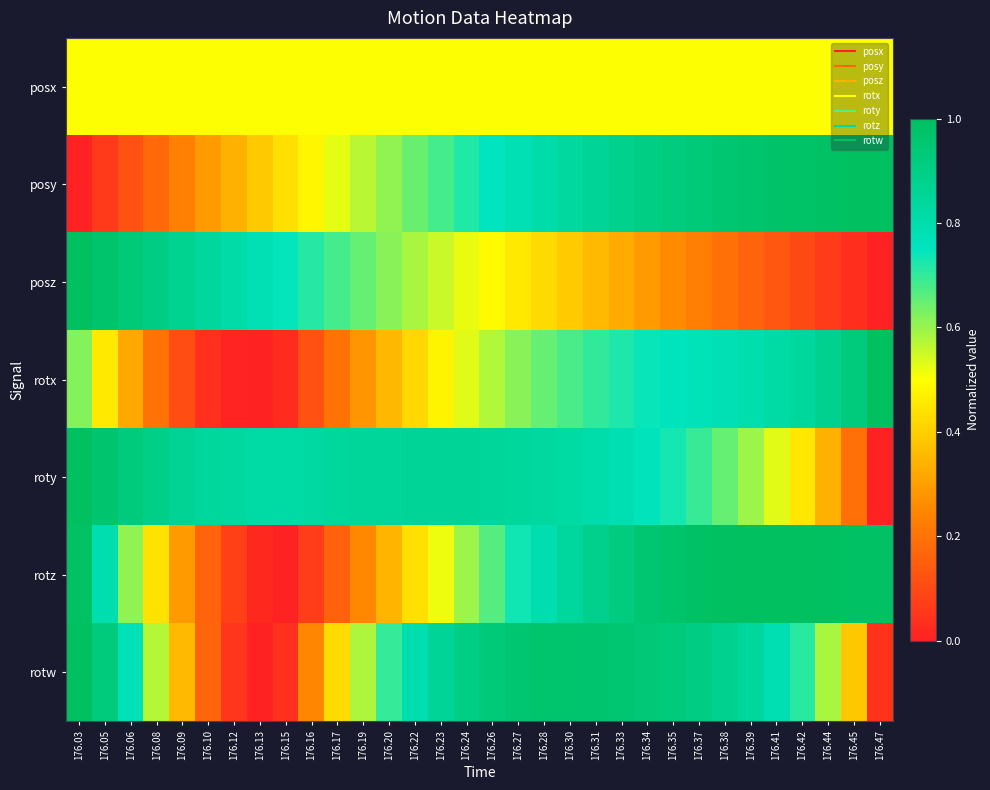

Which has a higher value, 176.03 or 176.33?

176.03